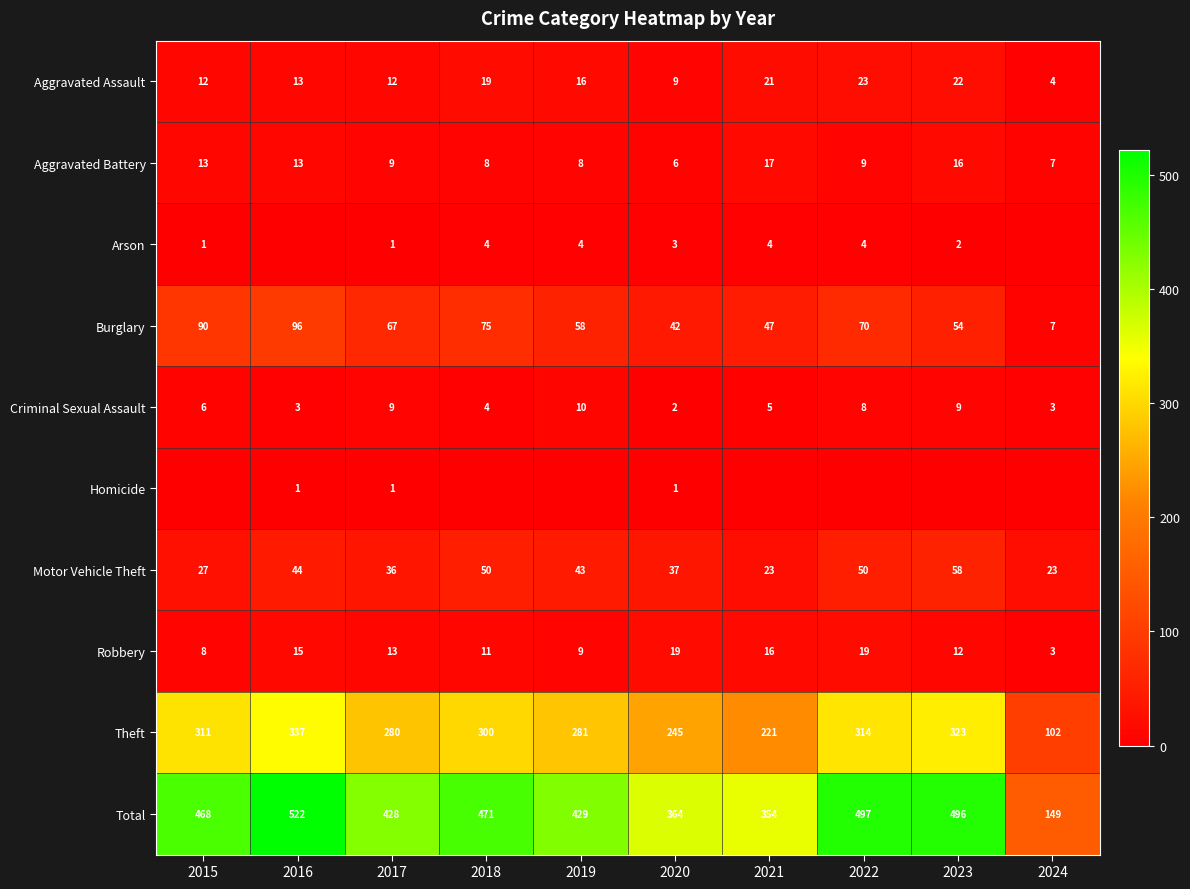

Which category has the highest value in the Burglary series?

2016